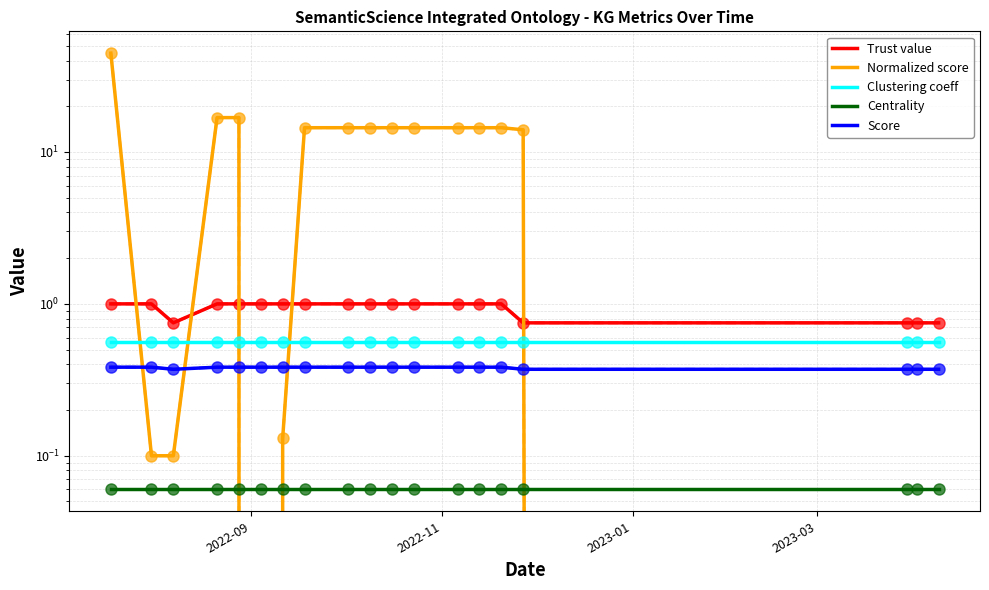

What is the highest value of the Trust value series?

1.0